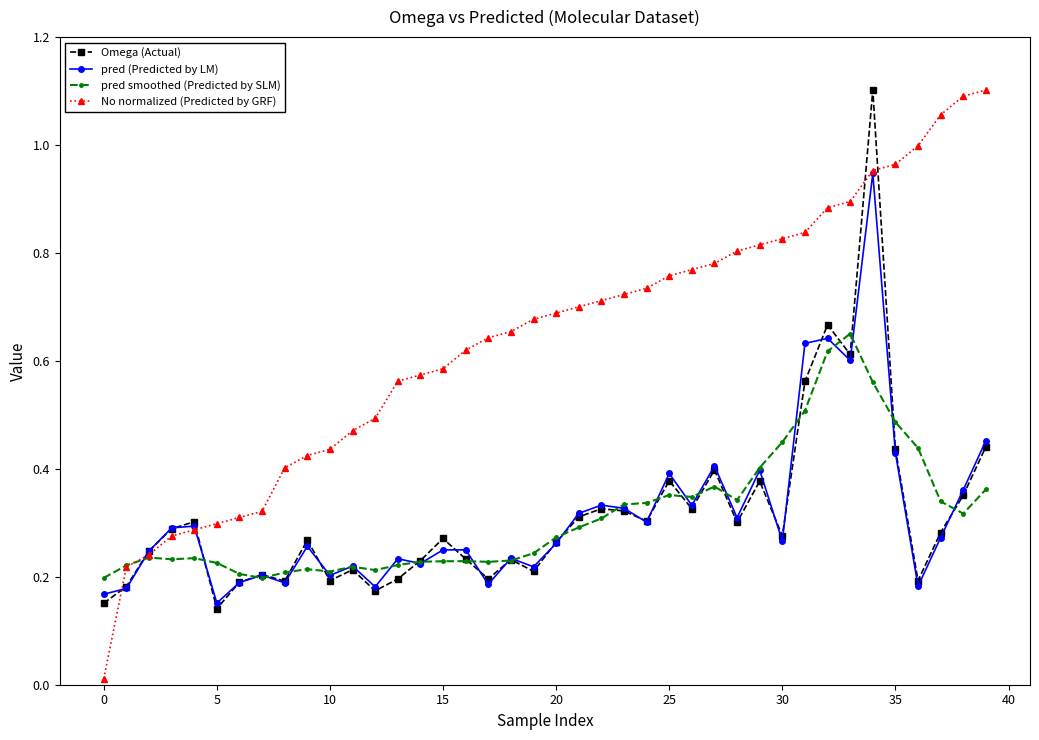

Which series has the widest spread of values?

No normalized (Predicted by GRF)